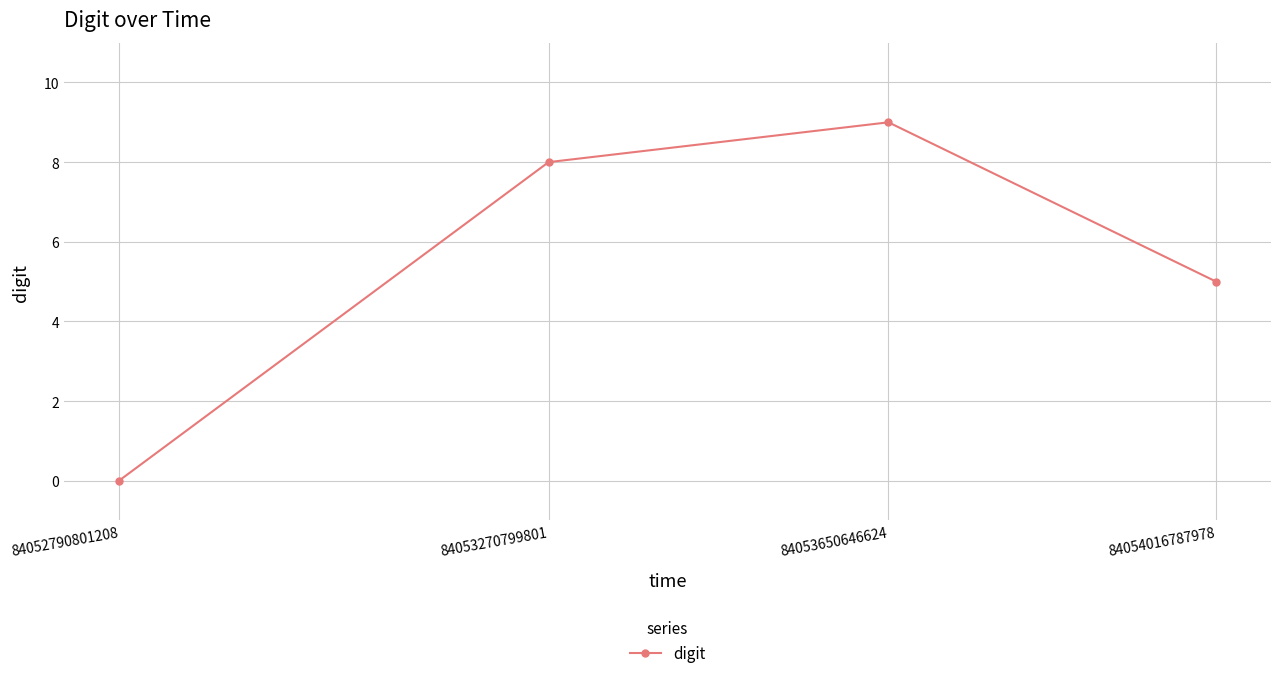

What is the difference between the values at 84053650646624 and 84053270799801?

1